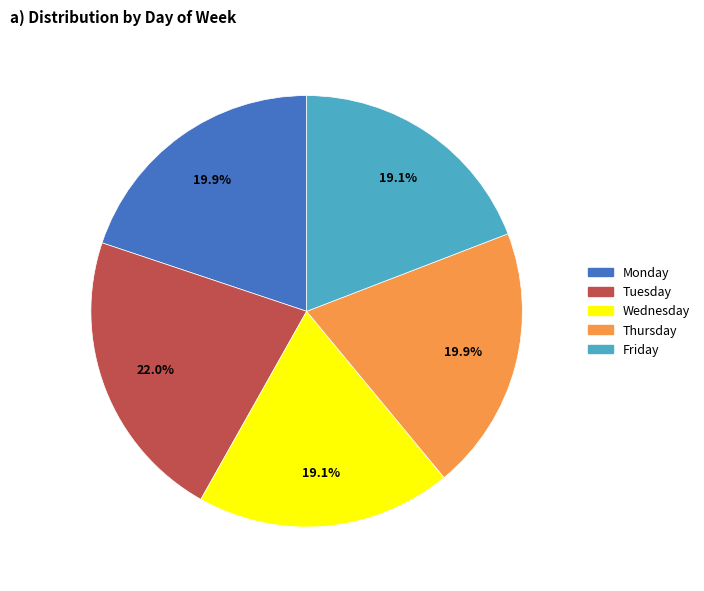

Which slice is the largest?

Tuesday